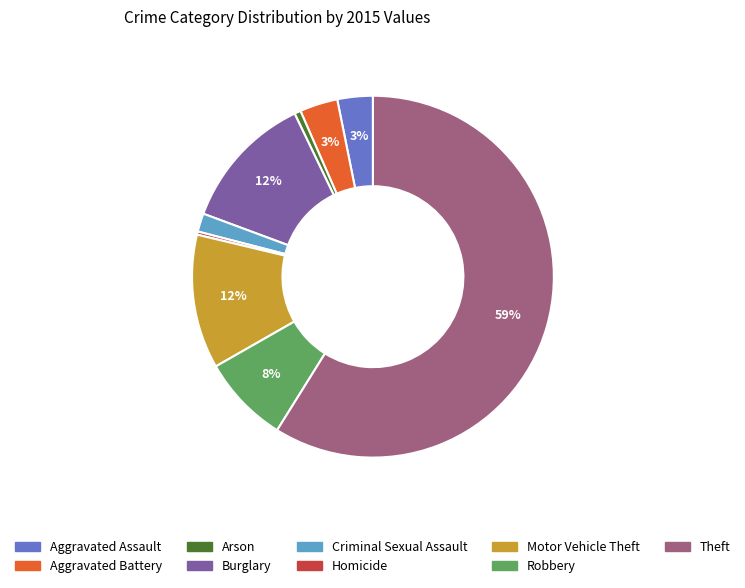

Do Aggravated Assault and Arson together represent more than half of the pie?

No